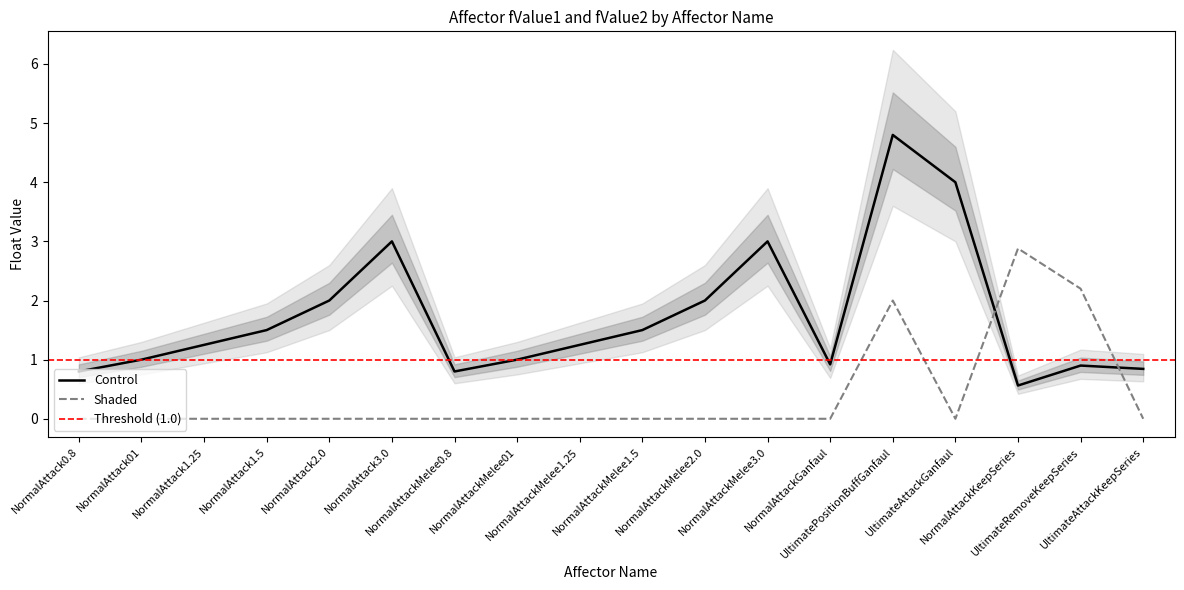

True or false: fValue1 has more than 0 points higher than both neighbors.

True